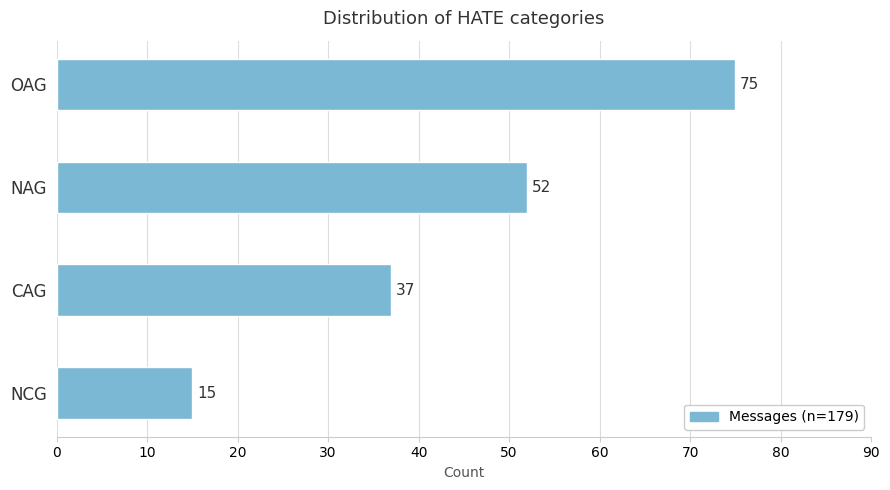

The chart shows a value of 37 at CAG. True or false?

True